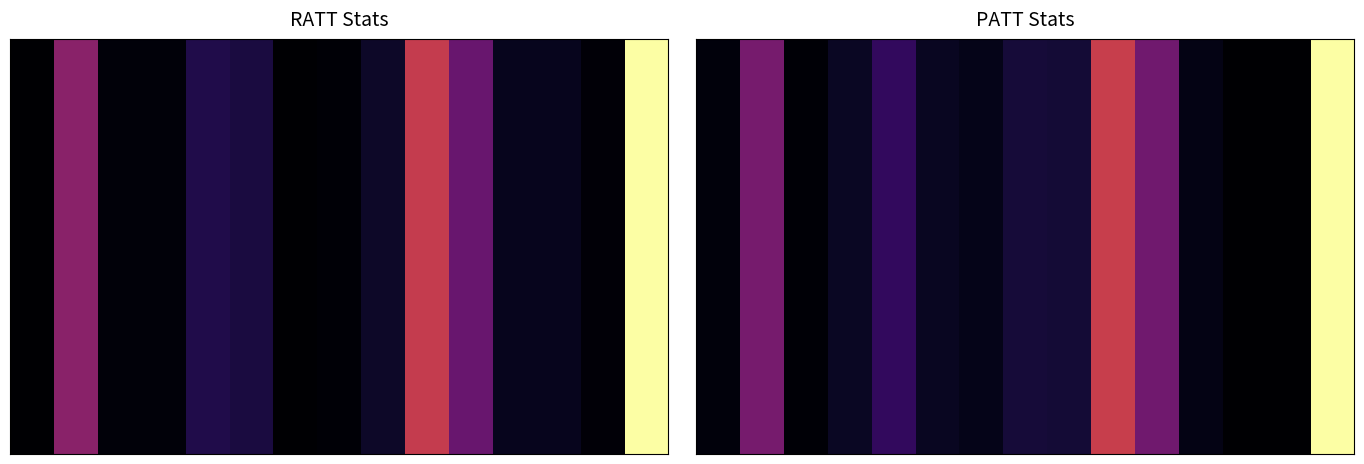

What is the difference between the maximum and minimum values?

936